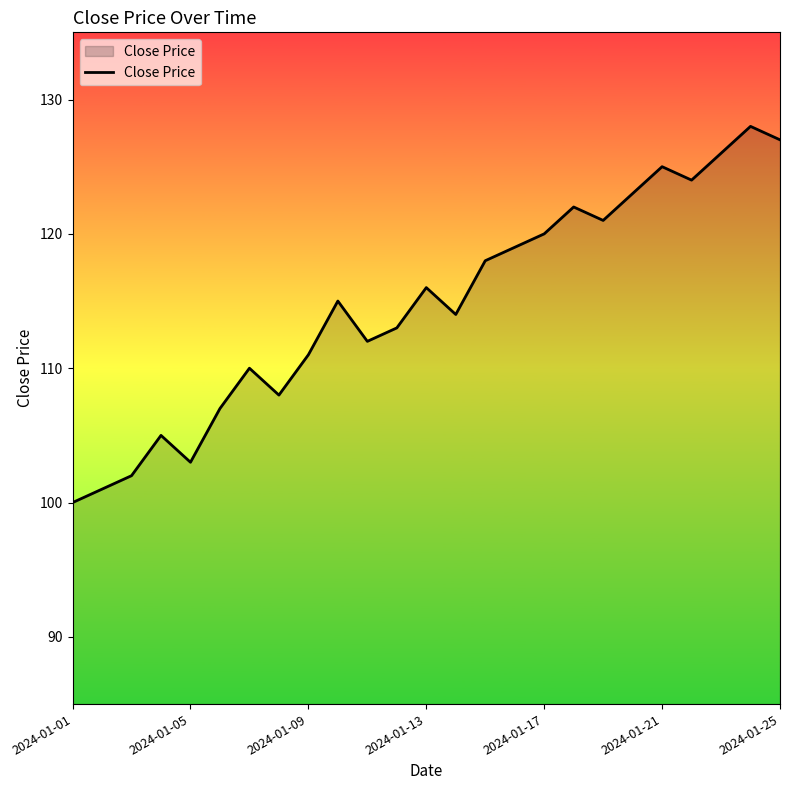

How many lines are shown in the chart?

1